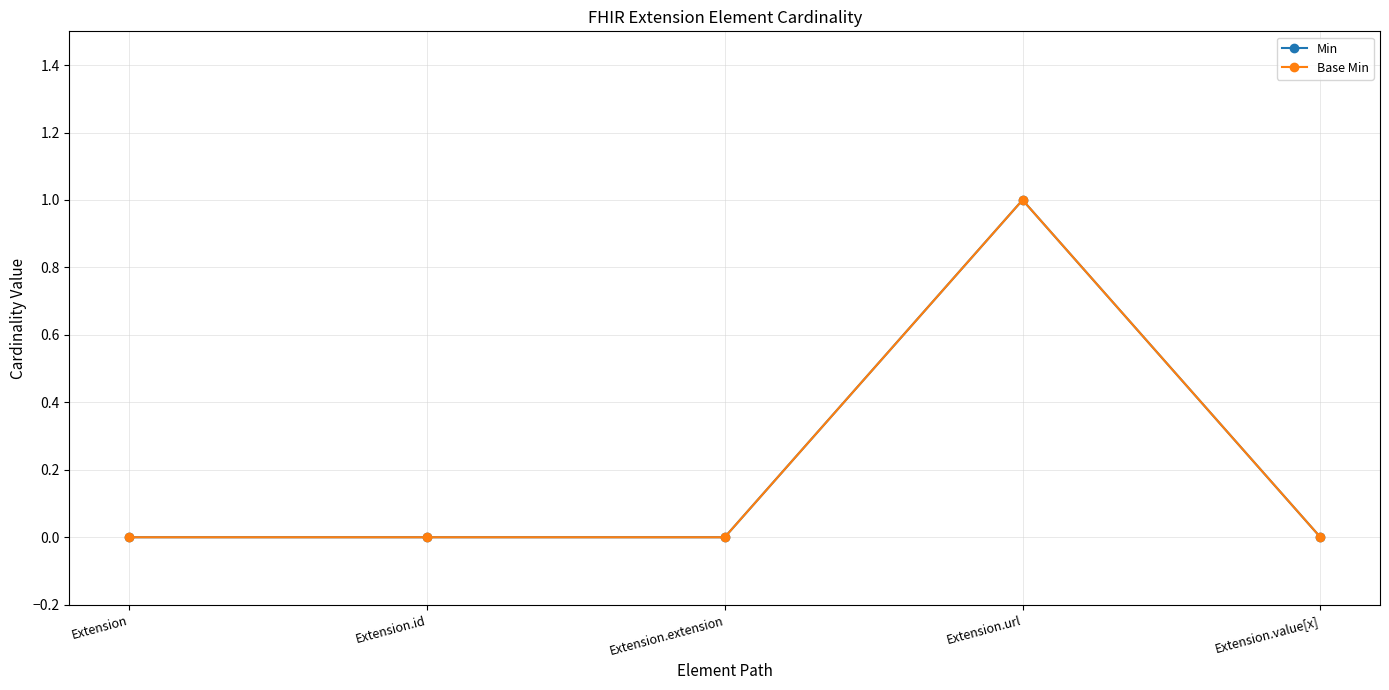

List the series in order of their peak value, lowest first.

Min, Base Min